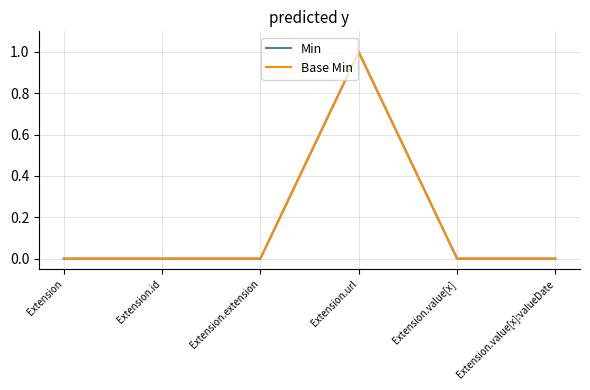

True or false: Min and Base Min cross at least once.

False